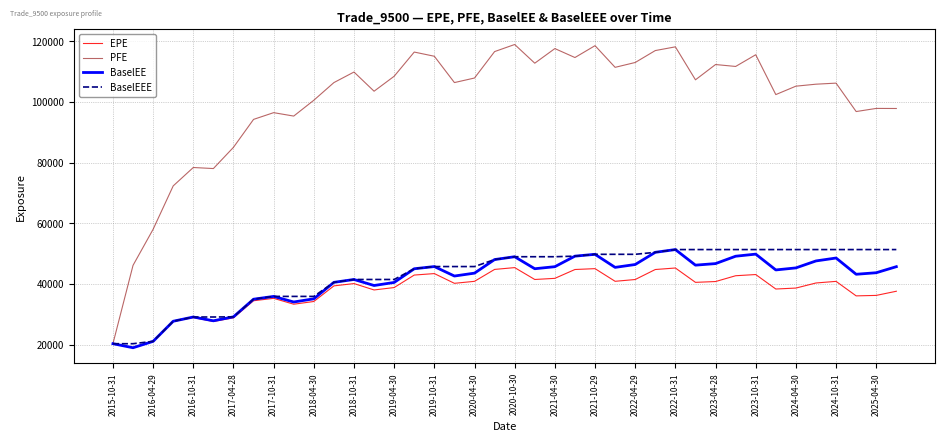

At how many categories does at least one series exceed 19609?

40